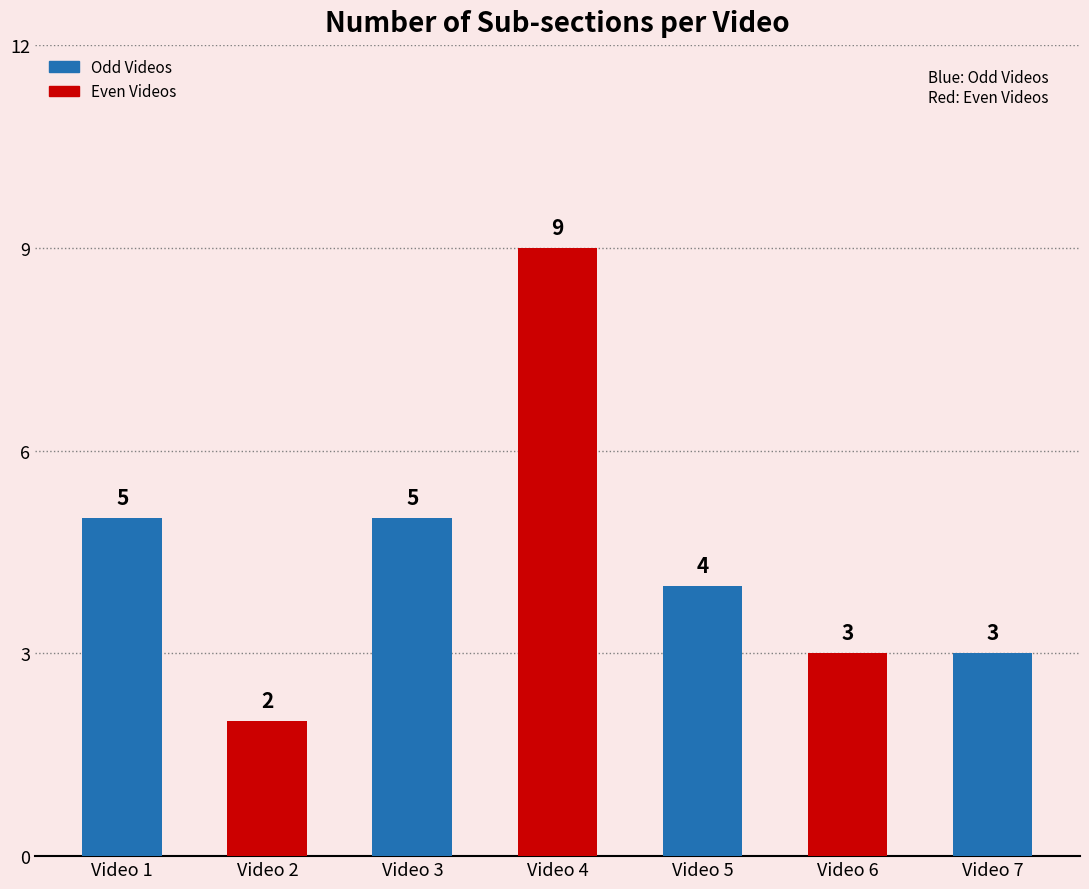

Which has a higher value, Video 4 or Video 2?

Video 4